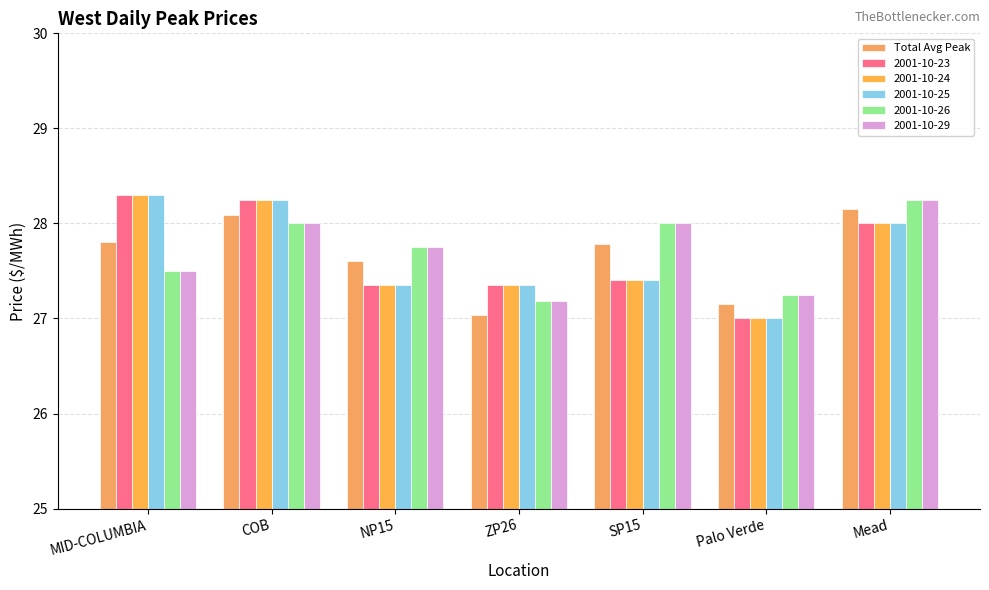

Are the bars grouped side by side (vs. stacked)?

Yes